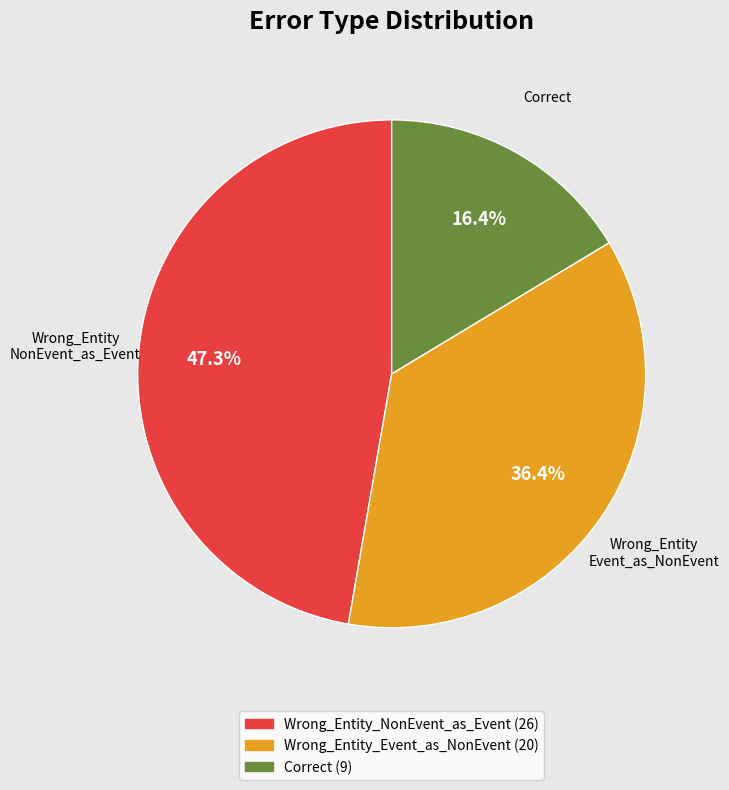

Does any single category account for the majority?

No